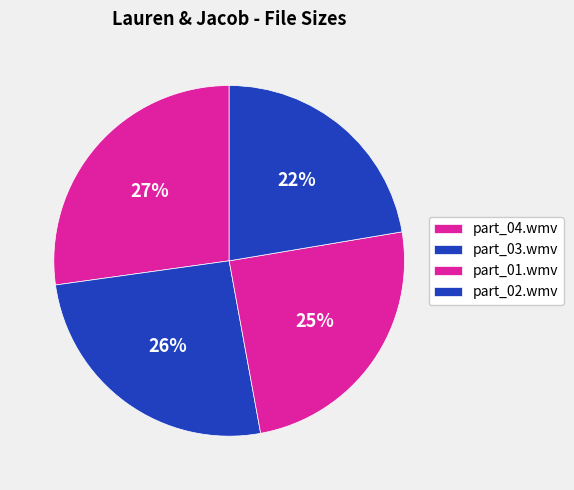

How many slices are in this pie chart?

4